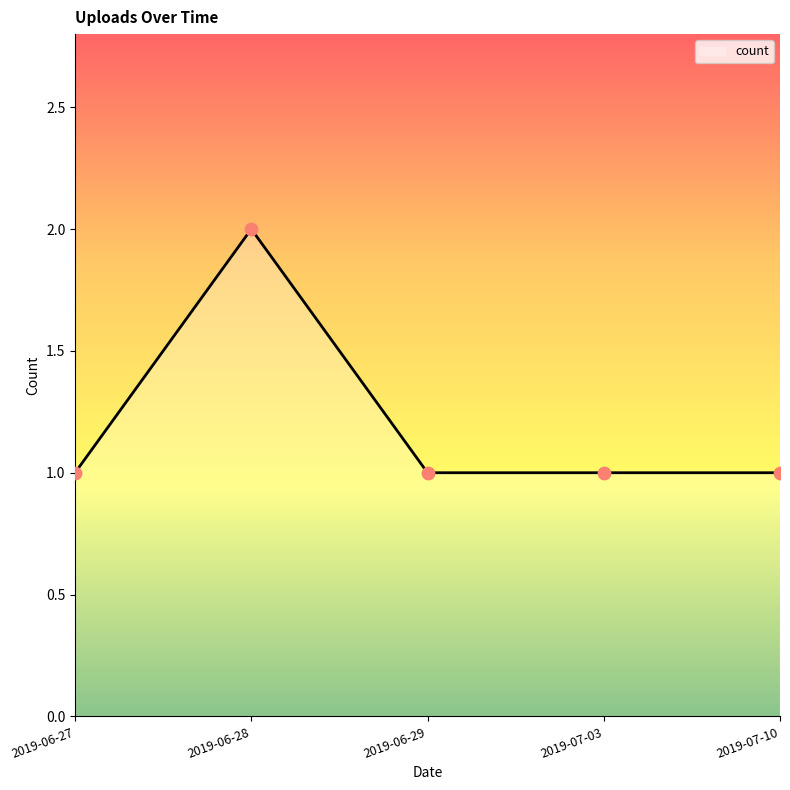

Which has a higher value, 2019-07-10 or 2019-06-29?

2019-07-10